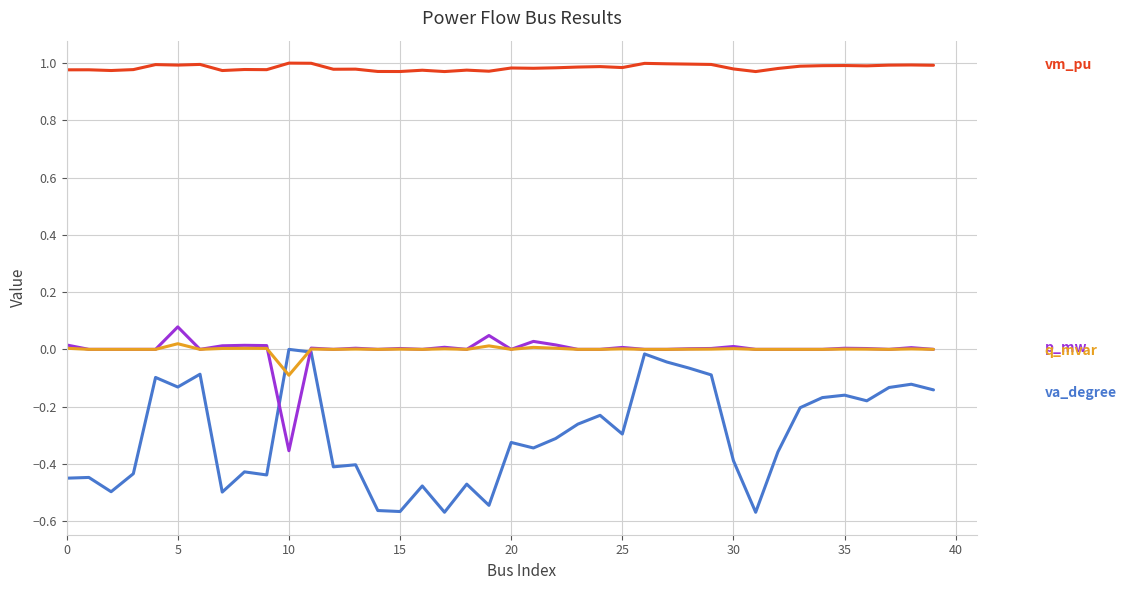

How many lines are shown in the chart?

4